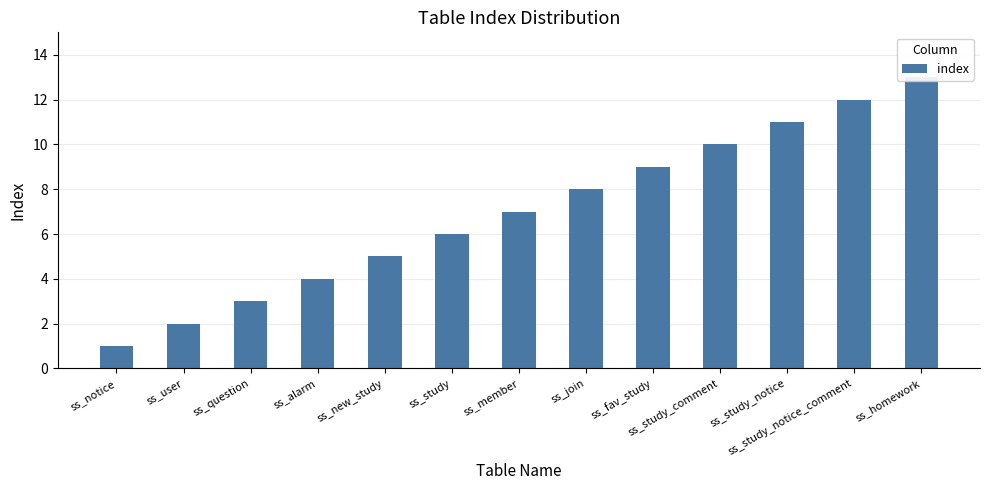

What is the change in value from ss_notice to ss_alarm?

+3